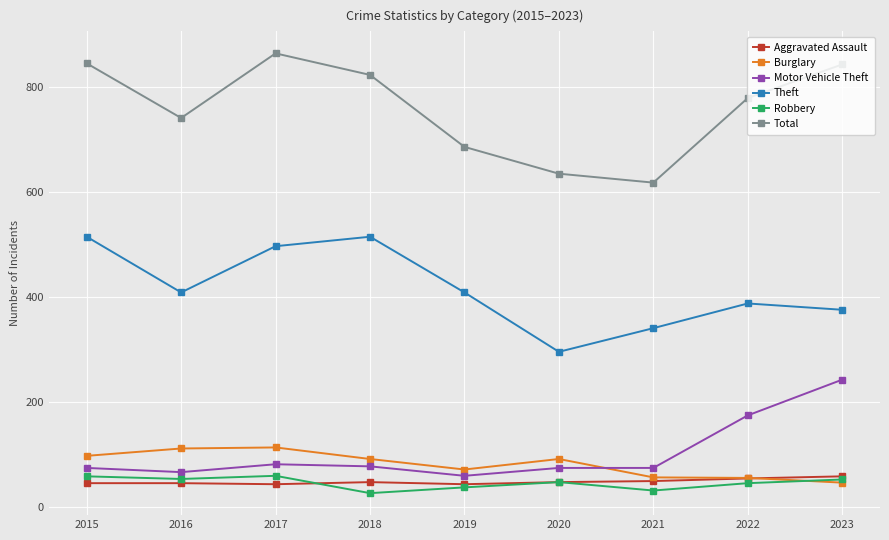

Is this an area chart (filled region under the line)?

No